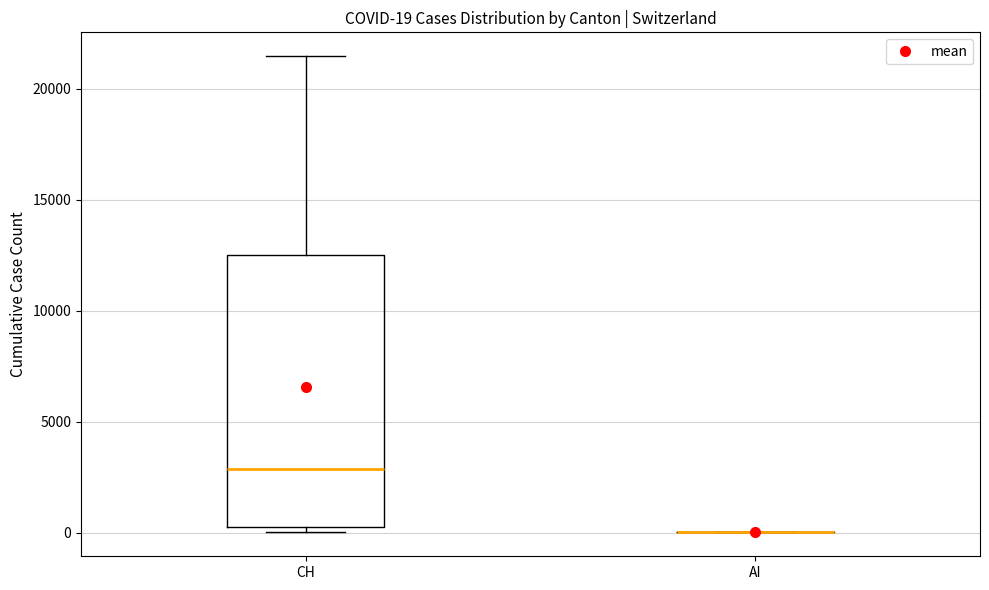

Comparing the boxes themselves (not the whiskers), which one is the tallest?

CH